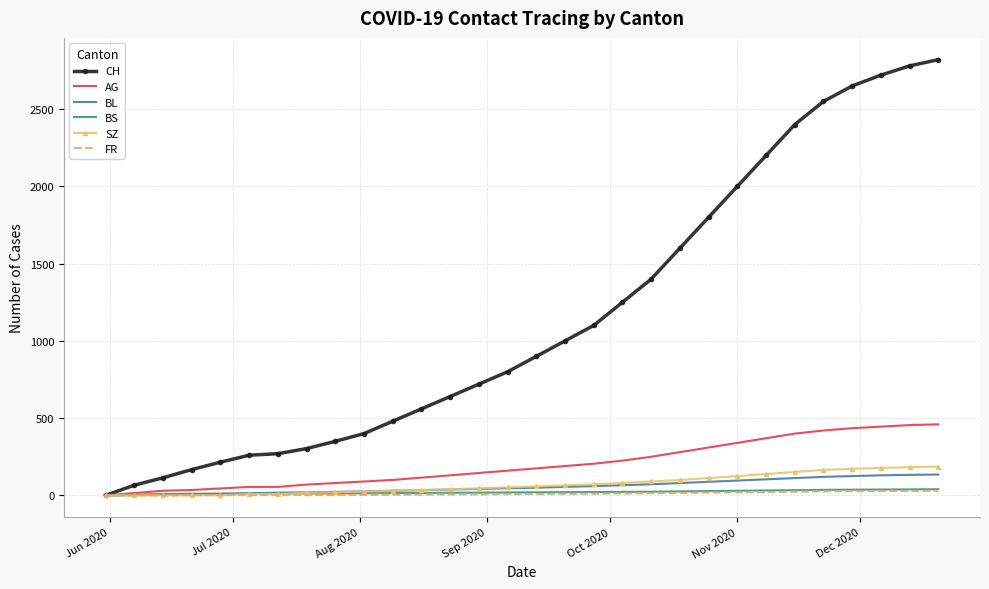

What is the greatest value displayed?

2820